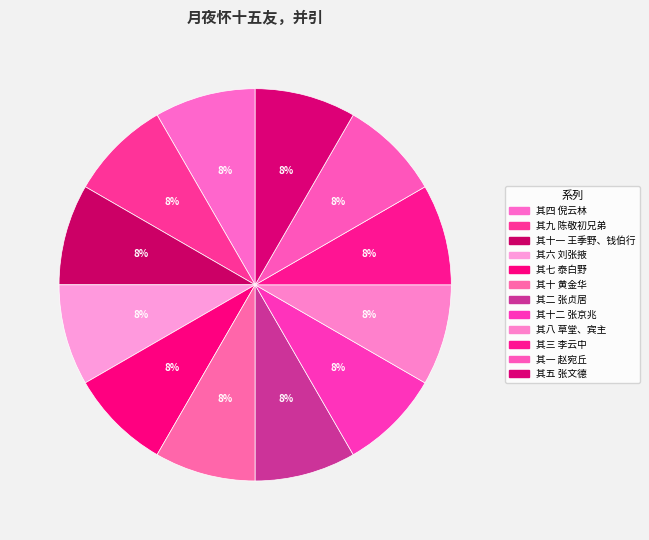

Rank the categories by value from highest to lowest.

其十二 张京兆, 其十一 王季野、钱伯行, 其十 黄金华, 其九 陈敬初兄弟, 其八 草堂、宾主, 其七 泰白野, 其六 刘张掖, 其五 张文德, 其四 倪云林, 其三 李云中, 其二 张贞居, 其一 赵宛丘